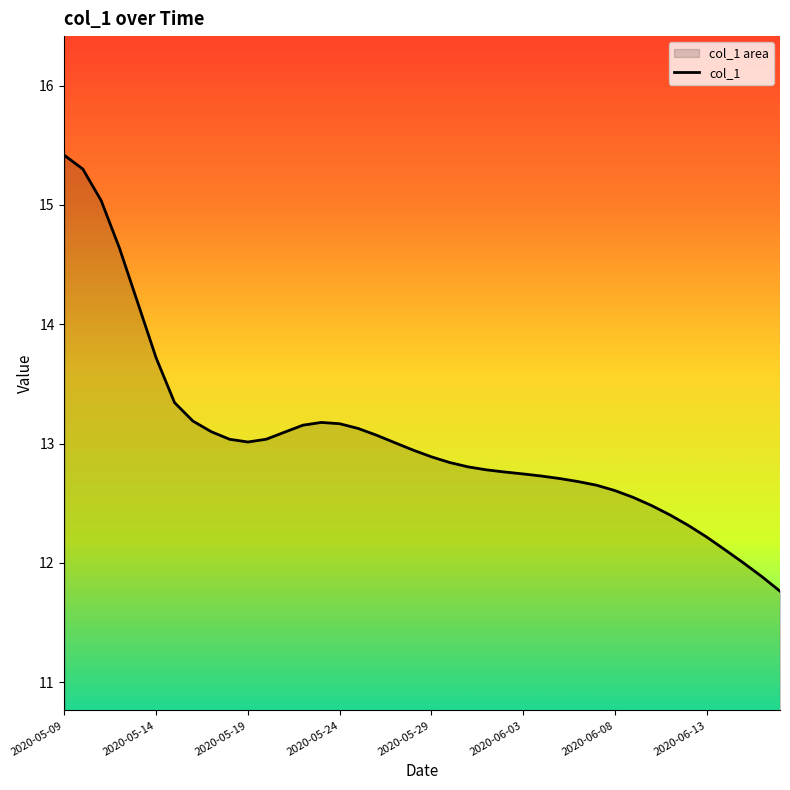

Where is the first local maximum?

14